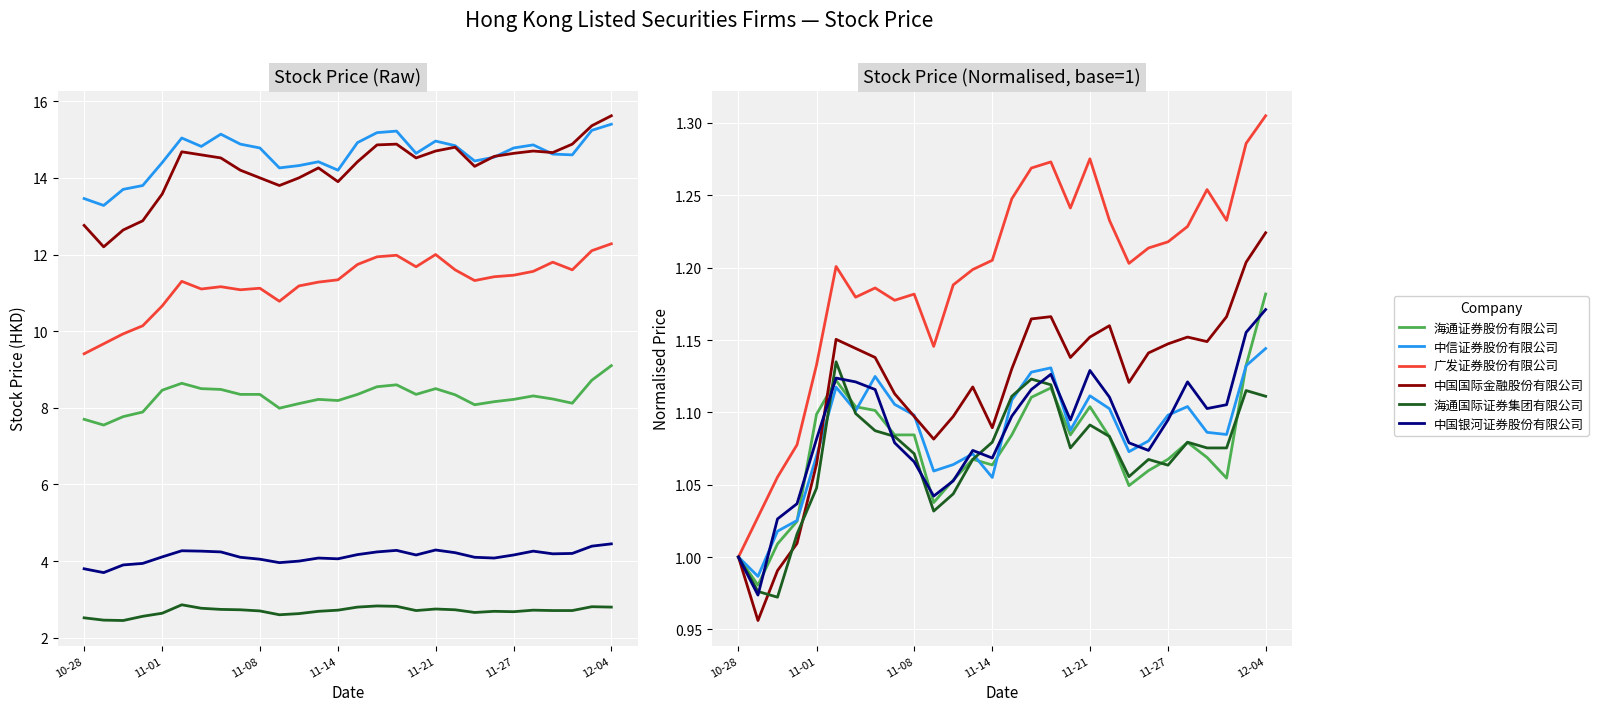

At which category is the sum across all series the highest?

12-04